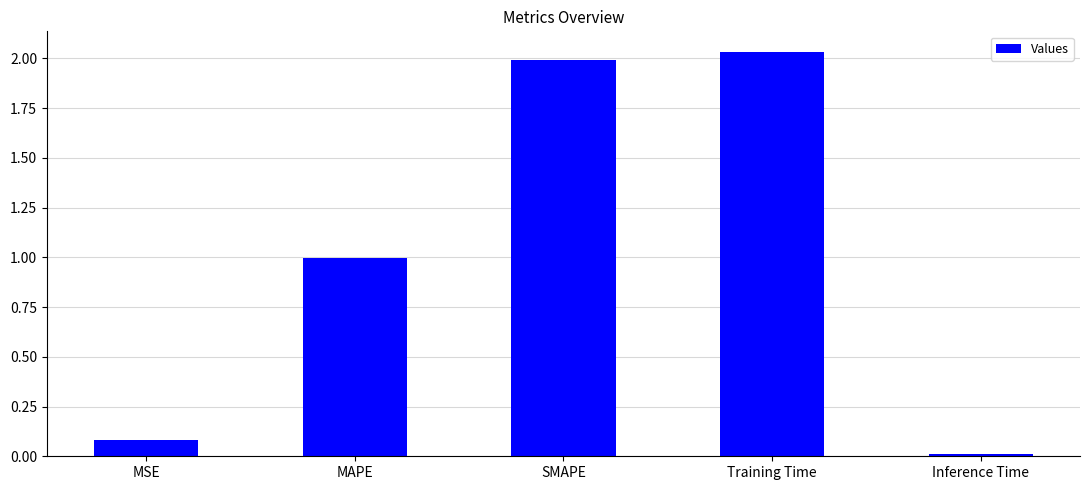

What position from the right is Inference Time?

1